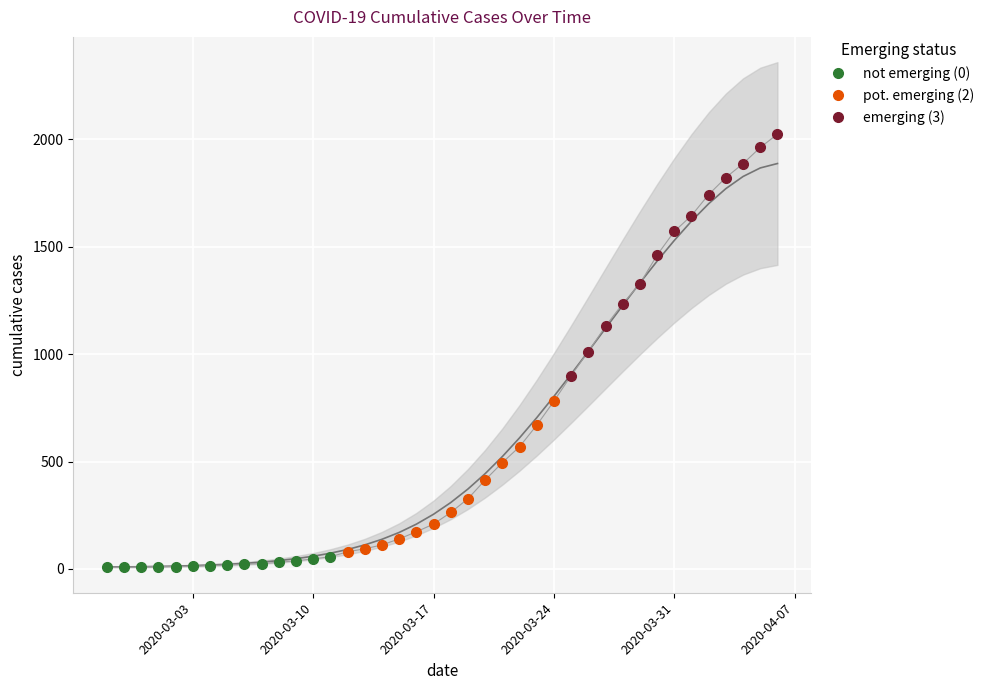

Reading left to right, what are all the values shown in this chart?

2020-02-27=7	2020-02-28=8	2020-02-29=9	2020-03-01=11	2020-03-02=11	2020-03-03=13	2020-03-04=16	2020-03-05=18	2020-03-06=22	2020-03-07=25	2020-03-08=31	2020-03-09=38	2020-03-10=47	2020-03-11=57	2020-03-12=80	2020-03-13=94	2020-03-14=112	2020-03-15=140	2020-03-16=173	2020-03-17=209	2020-03-18=263	2020-03-19=327	2020-03-20=414	2020-03-21=495	2020-03-22=569	2020-03-23=669	2020-03-24=781	2020-03-25=900	2020-03-26=1012	2020-03-27=1130	2020-03-28=1235	2020-03-29=1328	2020-03-30=1461	2020-03-31=1571	2020-04-01=1645	2020-04-02=1743	2020-04-03=1822	2020-04-04=1887	2020-04-05=1962	2020-04-06=2024